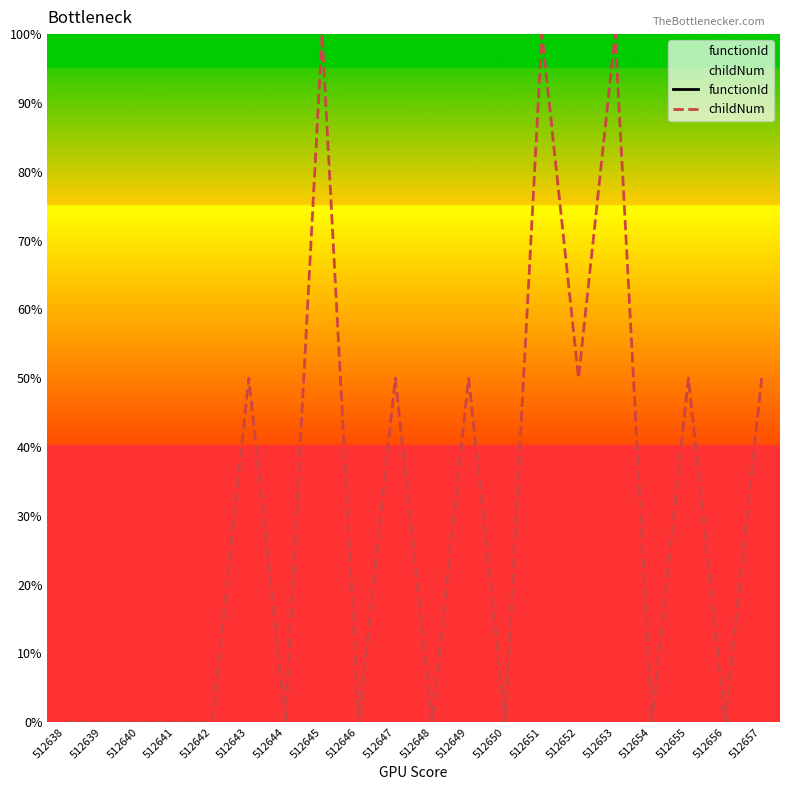

At which category does childNum reach its first local peak?

512643